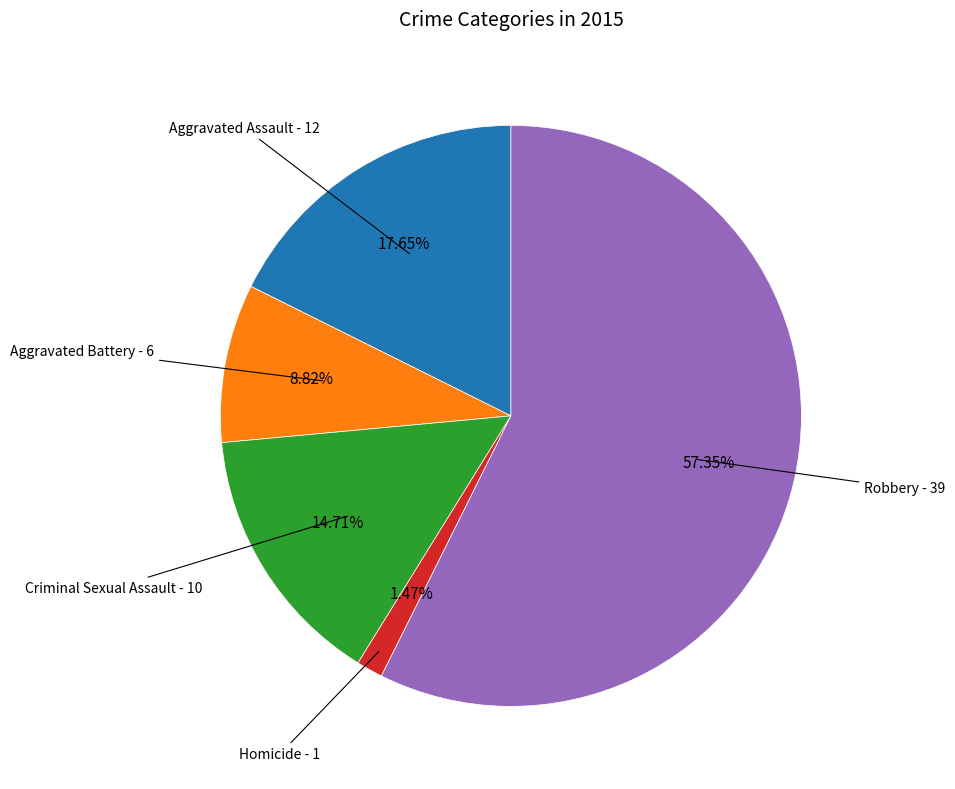

To the nearest percent, what is the combined percentage of Aggravated Assault and Homicide?

19%